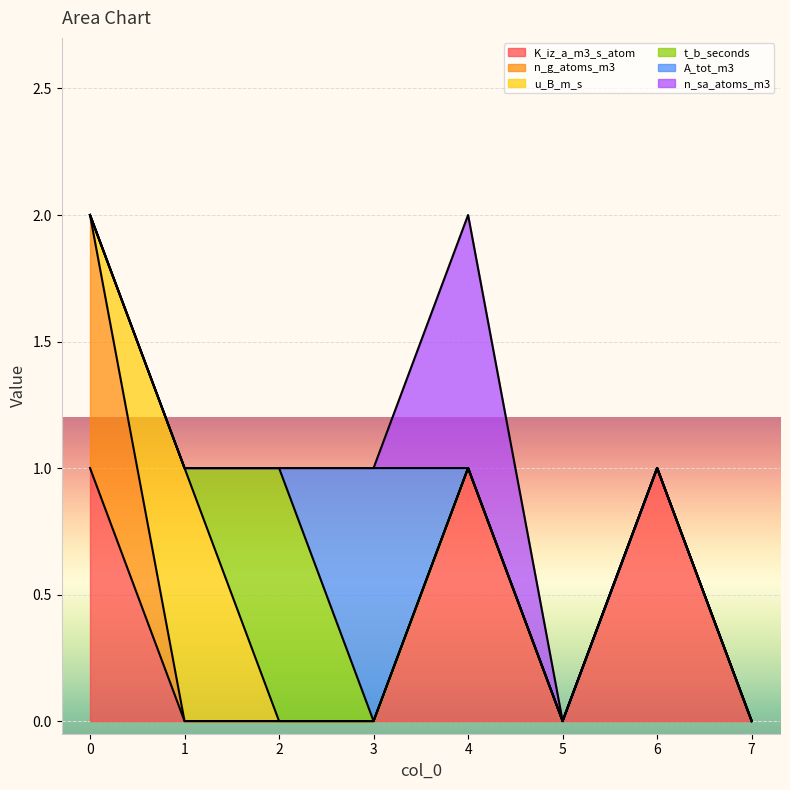

The value of K_iz_a_m3_s_atom at 0 is 1. True or false?

True